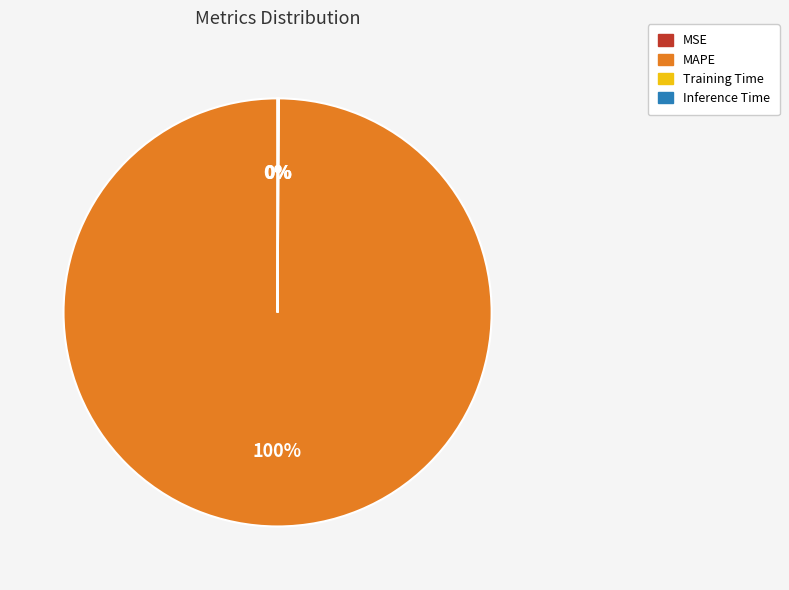

What is the largest slice in the pie chart?

MAPE